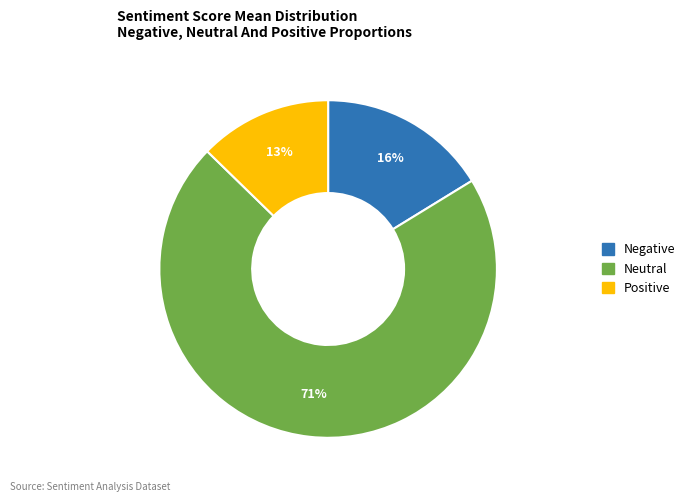

To the nearest percent, what portion does Neutral represent?

71%